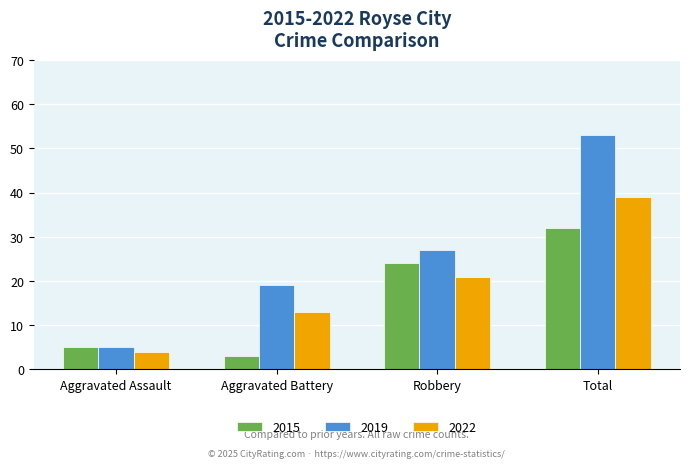

At how many categories does at least one series exceed 46?

1